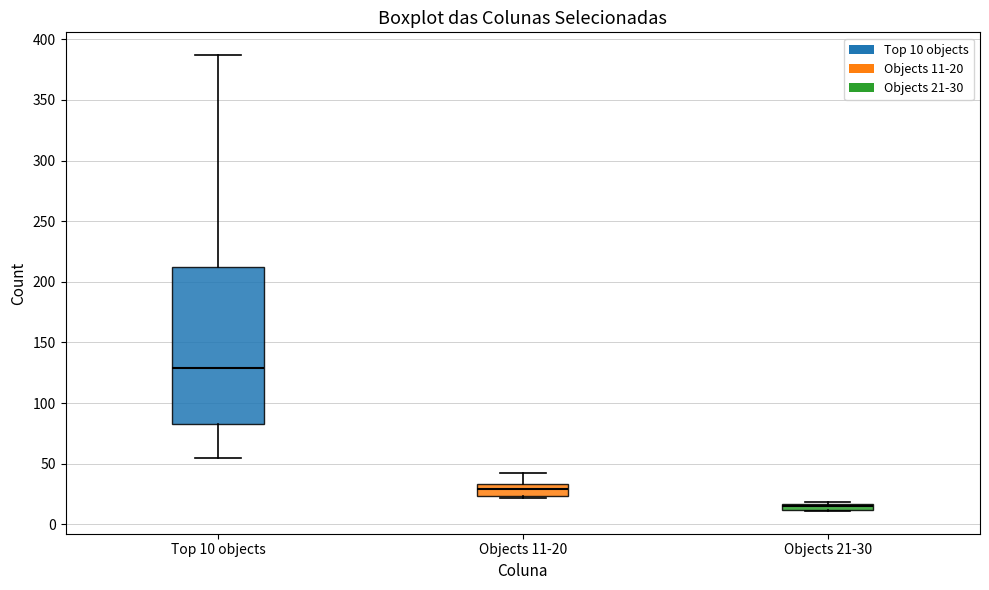

Where is the lower edge of the box for Top 10 objects on the y-axis? The values are not printed on the chart, so give them approximately, as read against the axis.

85